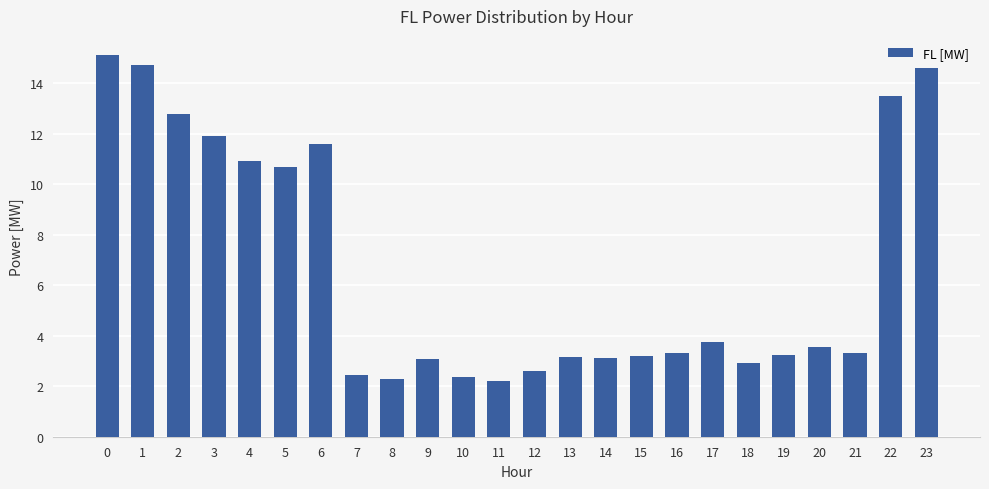

Which has a higher value, 3 or 1?

1